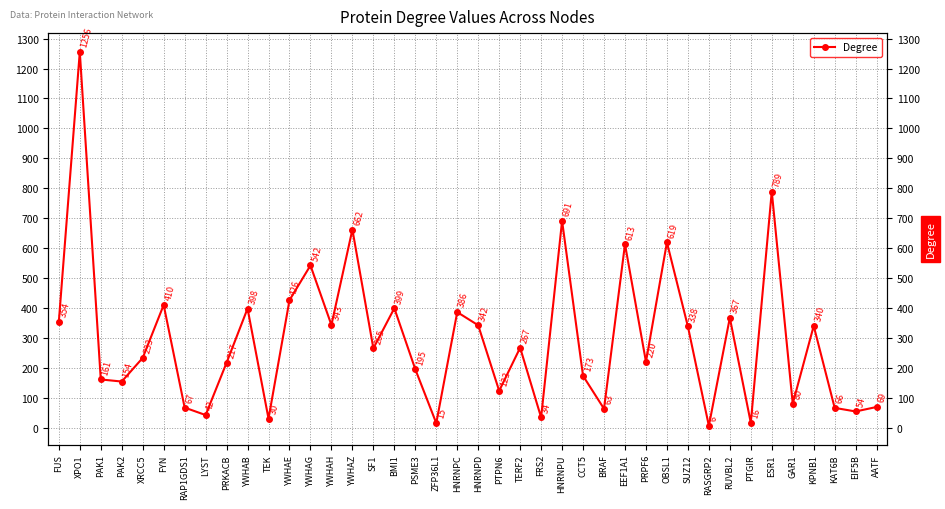

What is the value of the 16th point from the left?

265